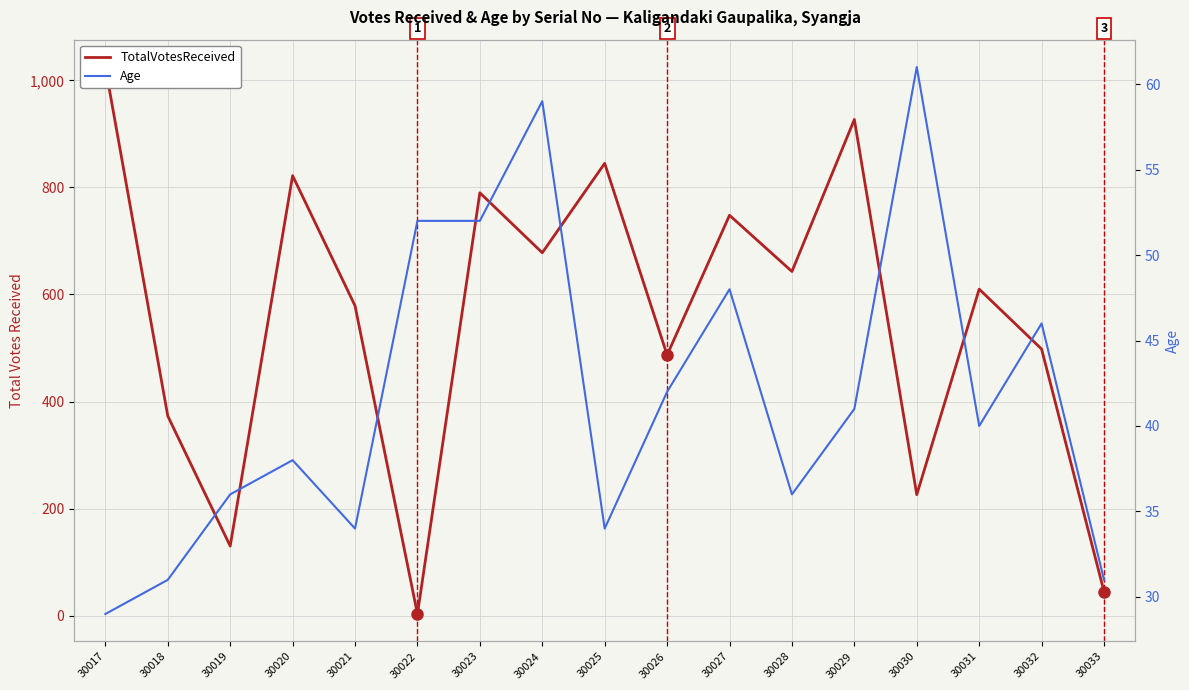

Does the chart have visible grid lines?

Yes